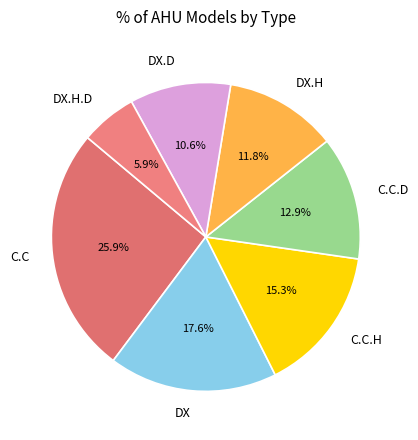

How much of the chart is everything except C.C?

74.1%